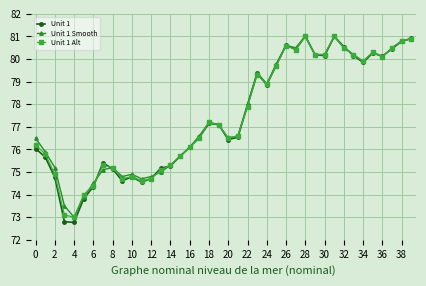

How many lines are shown in the chart?

3